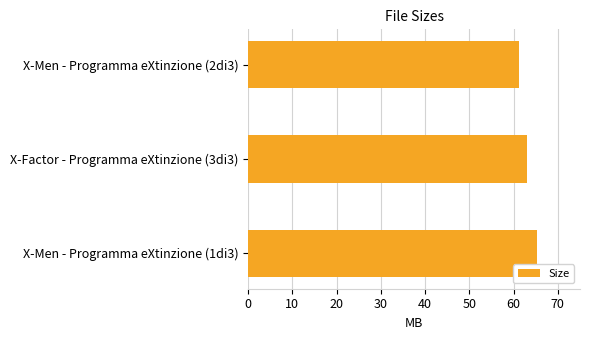

What is the sum of the values at X-Men - Programma eXtinzione (1di3) and X-Factor - Programma eXtinzione (3di3)?

128.3